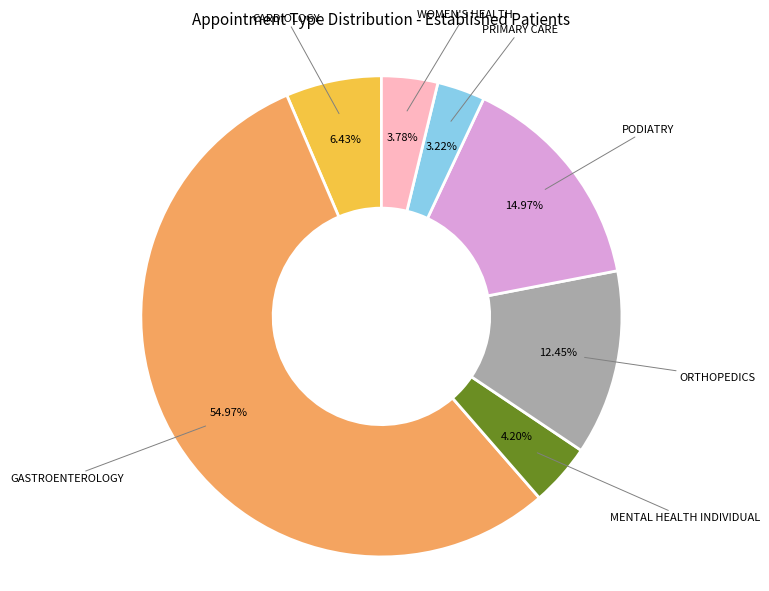

How many slices are in this pie chart?

7